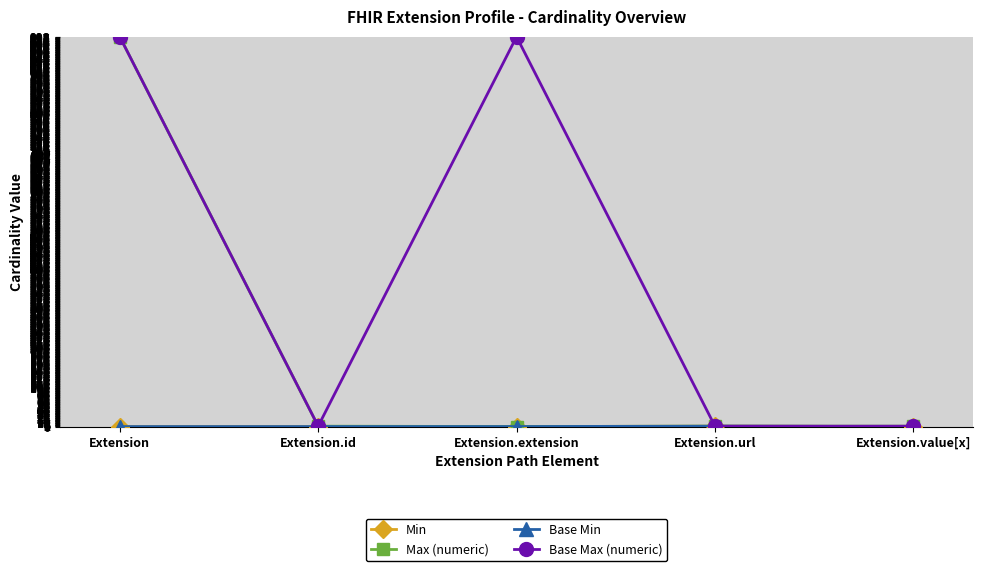

Does the chart have visible grid lines?

Yes